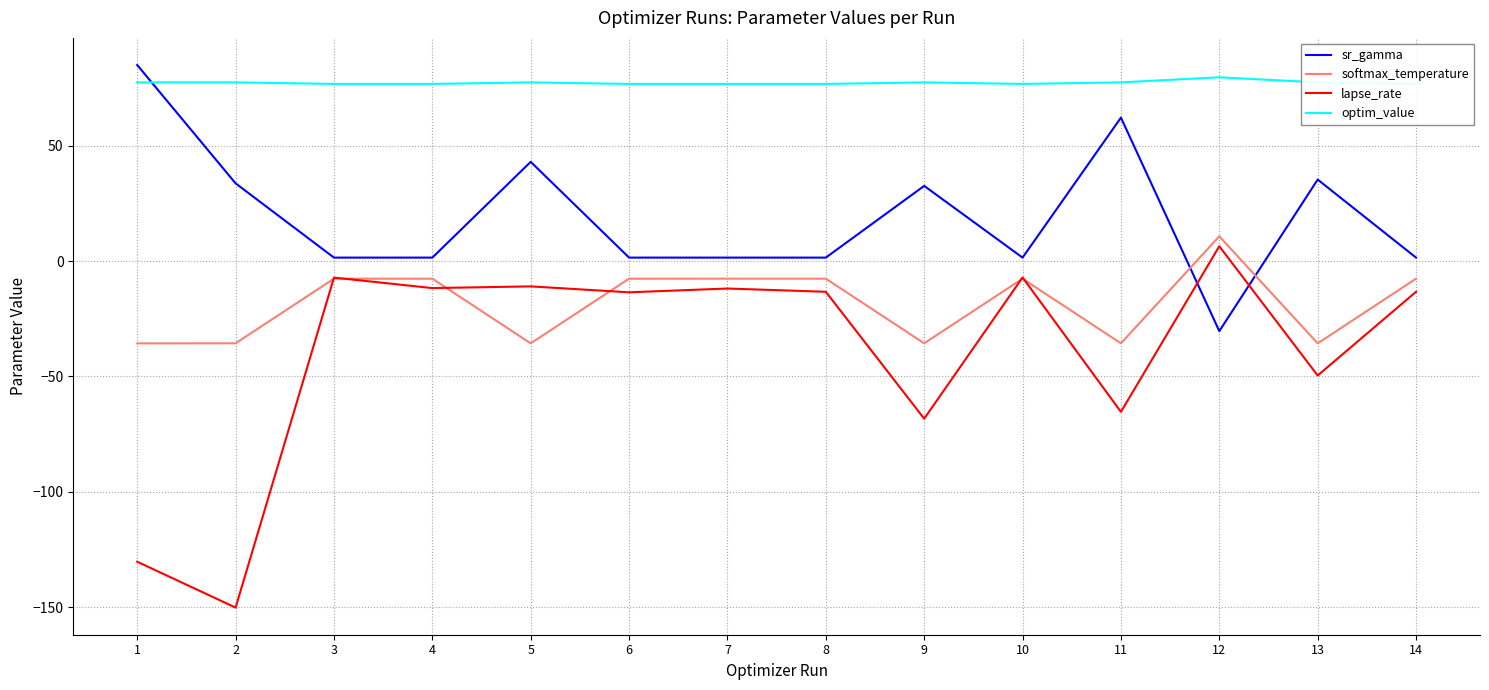

What is the maximum value for optim_value?

79.7